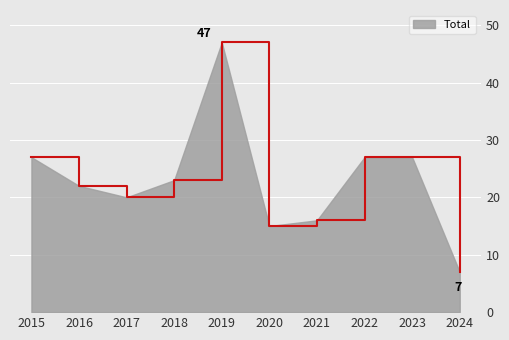

Is it true that the value at 2017 is 20?

True